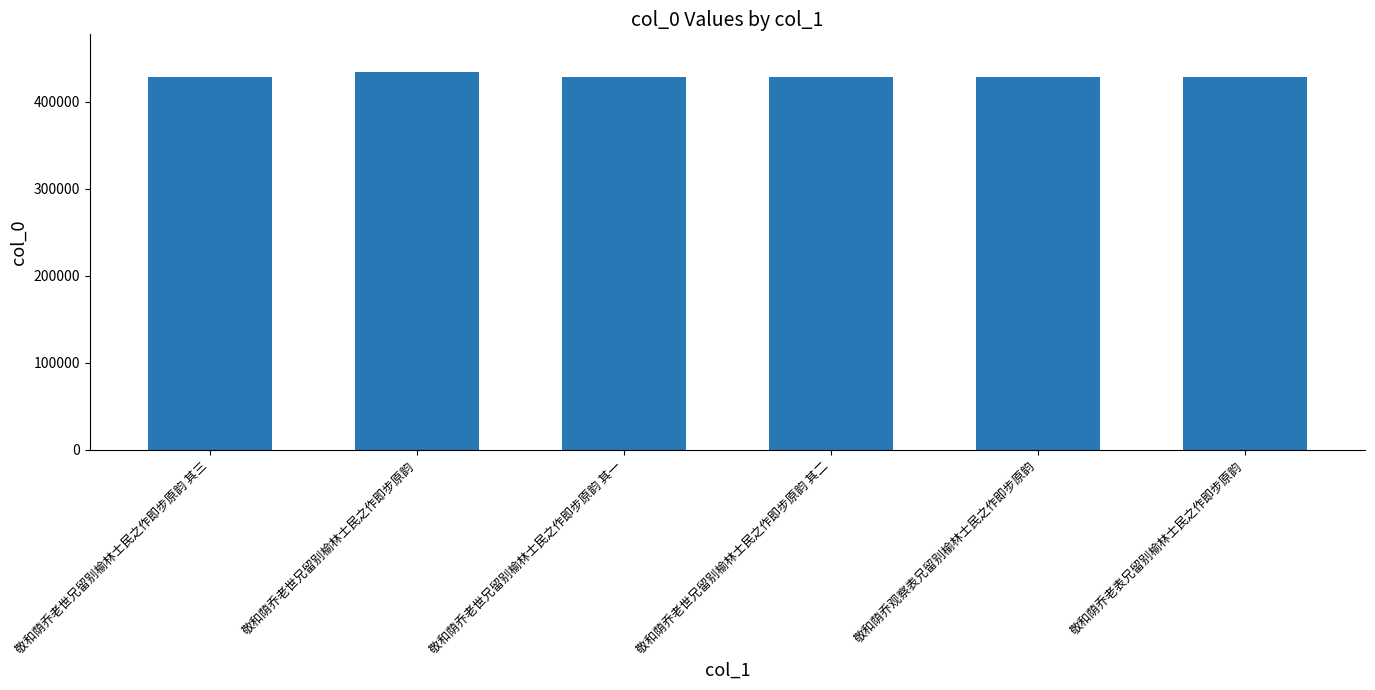

What is the difference between the maximum and minimum values?

5273